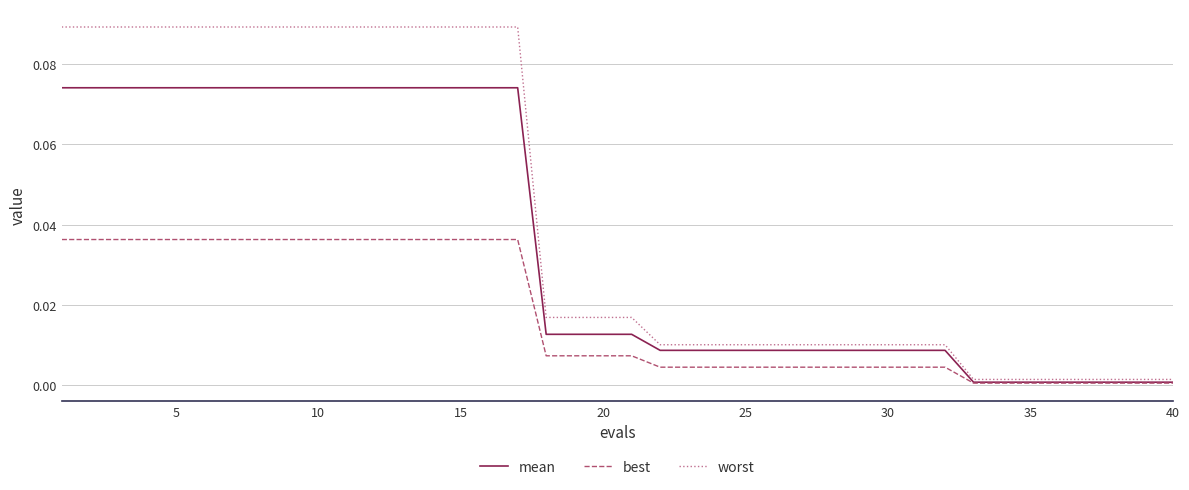

Rank the series by their average value, from highest to lowest.

worst, mean, best